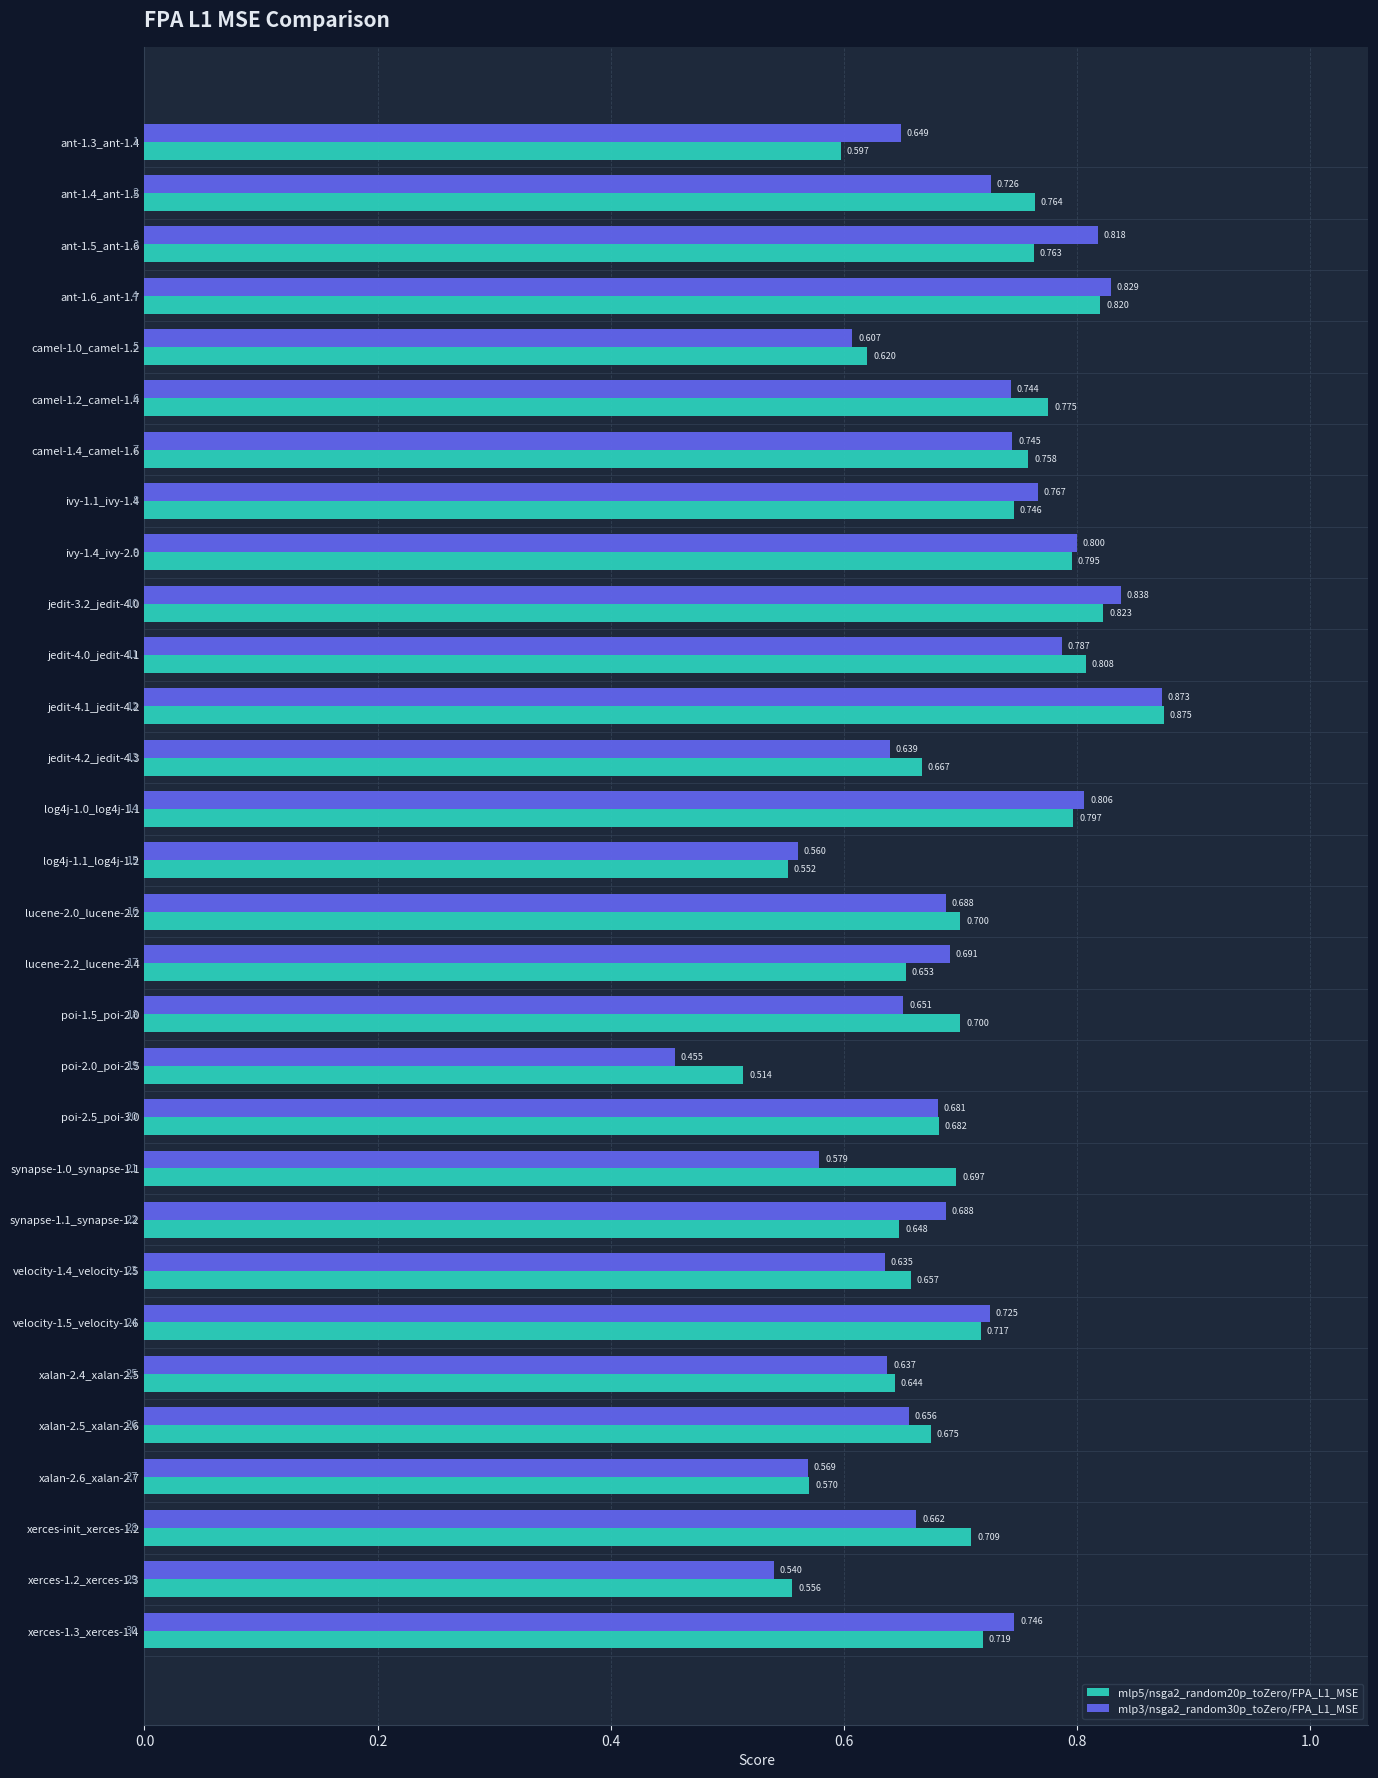

Is the value of mlp5/nsga2_random20p_toZero/FPA_L1_MSE at jedit-3.2_jedit-4.0 greater than the value of mlp3/nsga2_random30p_toZero/FPA_L1_MSE at xalan-2.5_xalan-2.6?

Yes